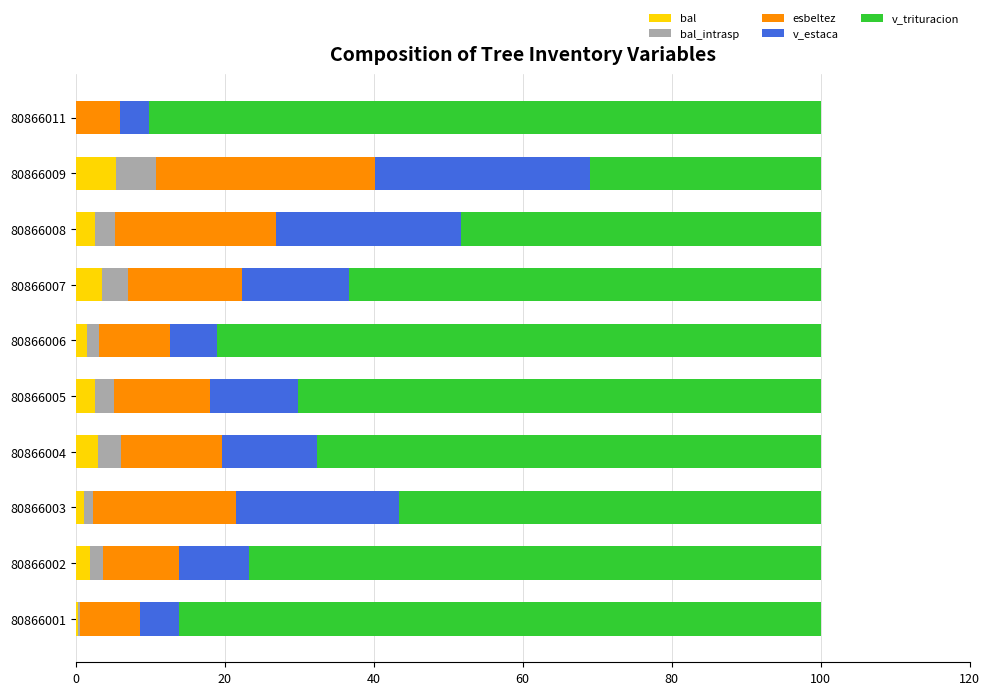

Is it true that bal equals 0.0 at 80866011?

True